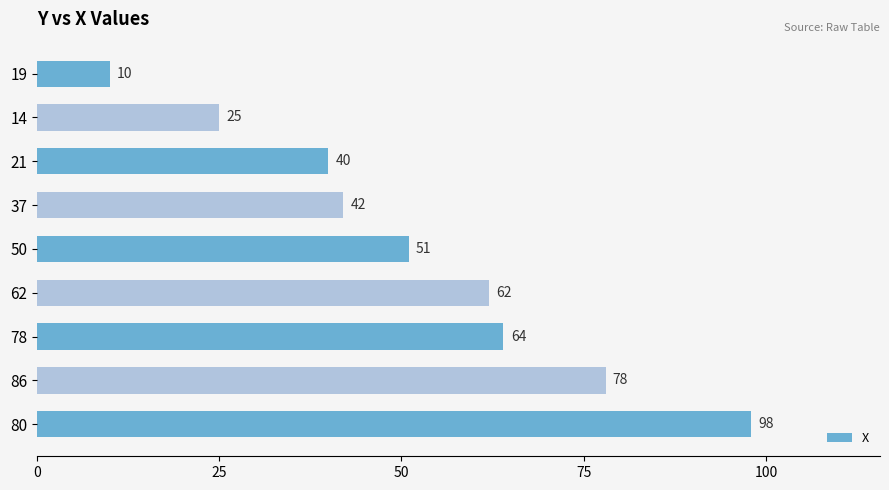

Reading top to bottom, transcribe all the data shown in this chart.

10	25	40	42	51	62	64	78	98